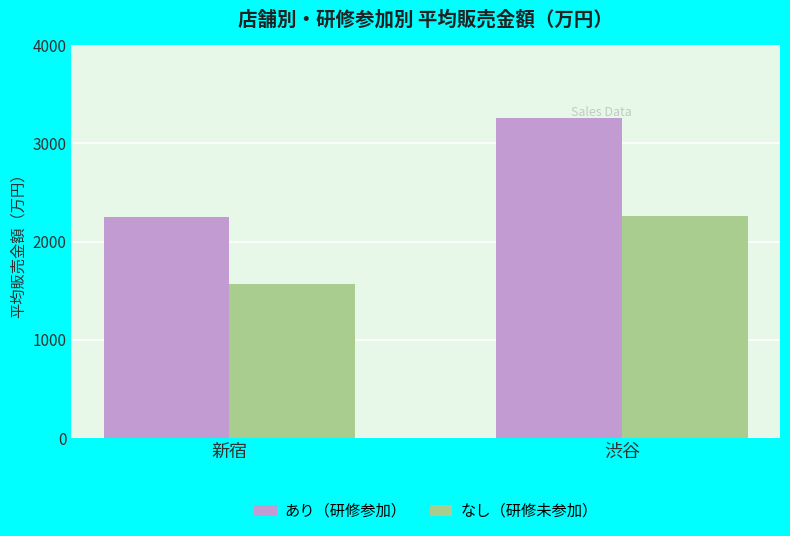

True or false: なし（研修未参加） has a value of 824.9 at 新宿.

False